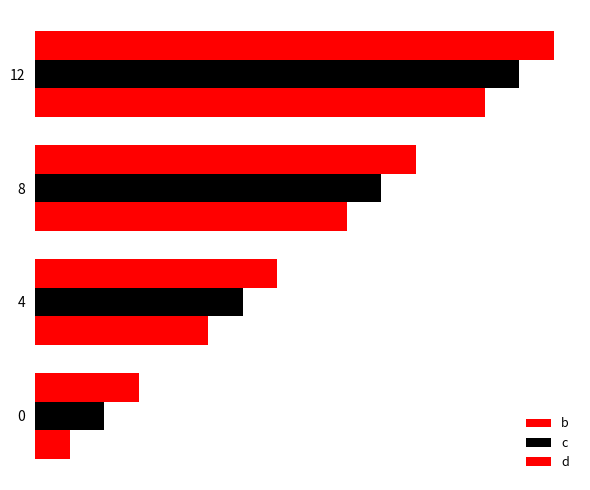

What are all the series names shown in the legend?

b, c, d